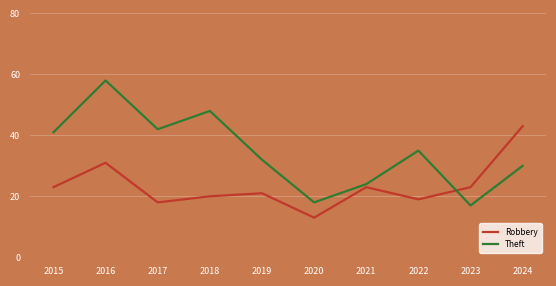

Which label corresponds to the smallest value in the chart?

2020